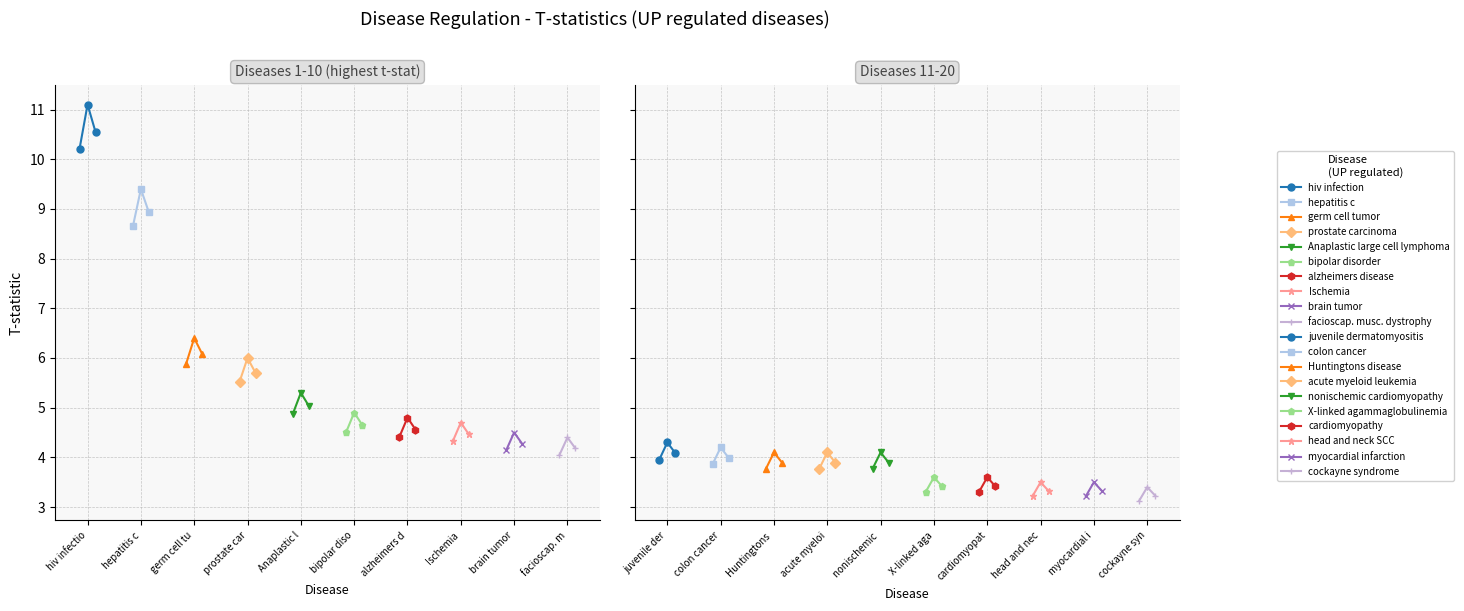

Where is the data nearest to the value 7?

germ cell tumor